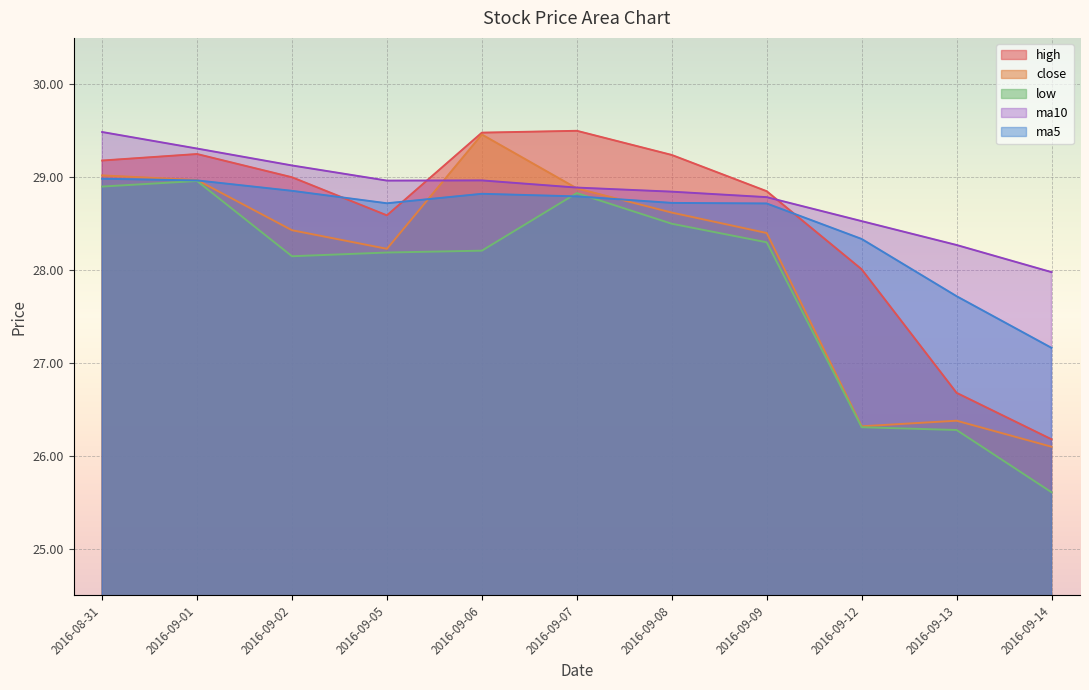

At which label does close reach its minimum?

2016-09-14